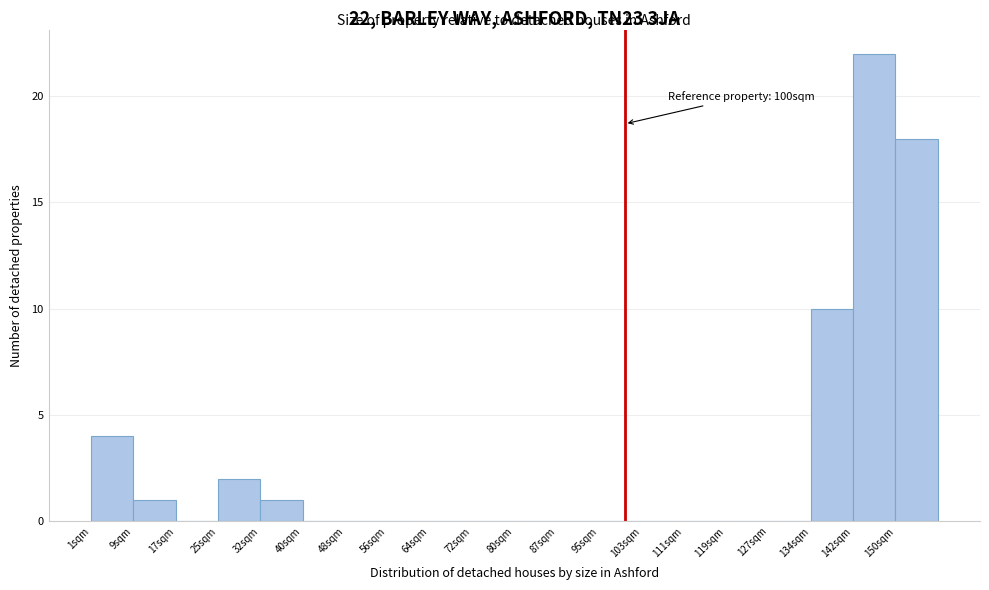

Over which range of the x-axis is the bar tallest?

142 to 150